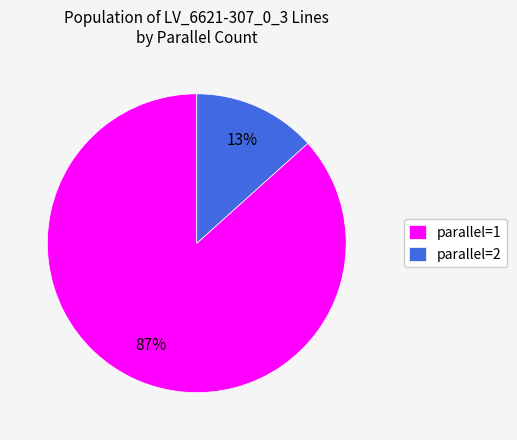

Between parallel=2 and parallel=1, which is larger?

parallel=1